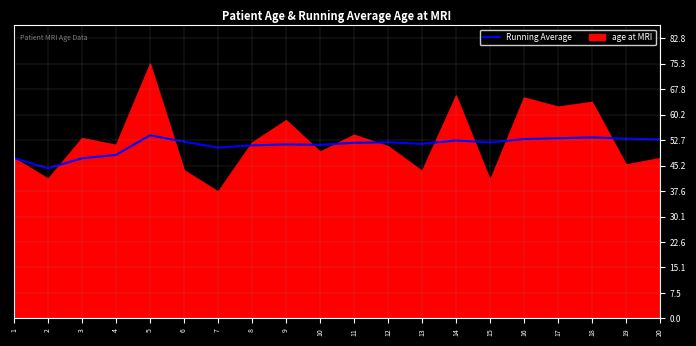

What is the value of the 13th point from the left?

51.6